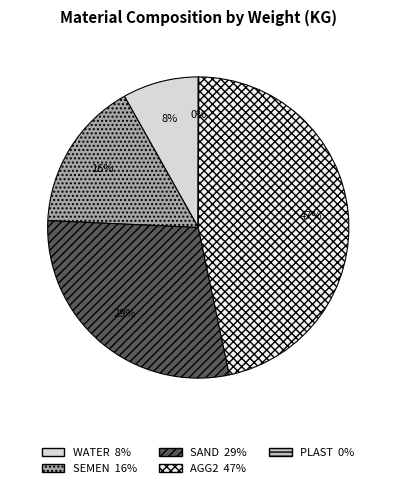

To the nearest percent, what is the difference between the largest and smallest slice percentages?

47%